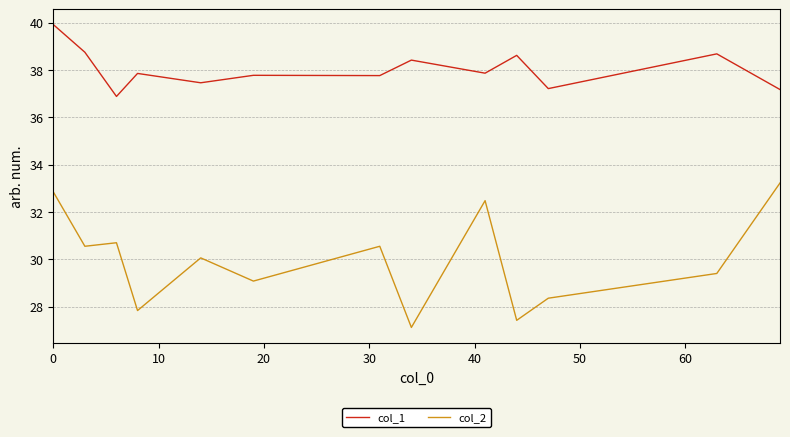

What is the minimum value for col_2?

27.1